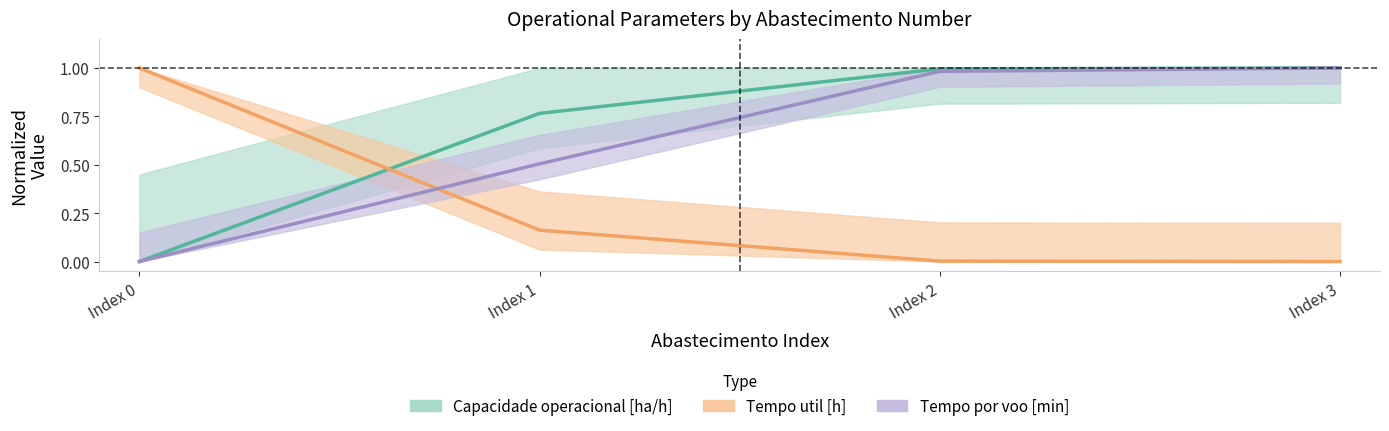

How many intersections are there between Tempo de missao [h] and Capacidade operacional [ha/h]?

1